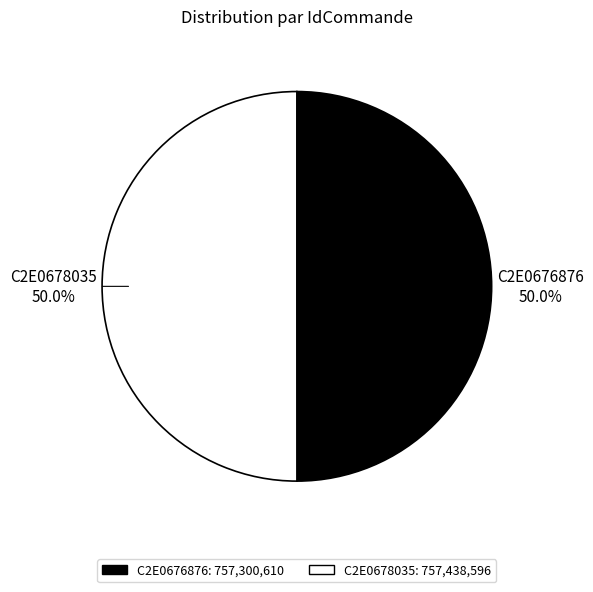

Approximately how many times larger is the value at C2E0676876 compared to C2E0678035?

1.0